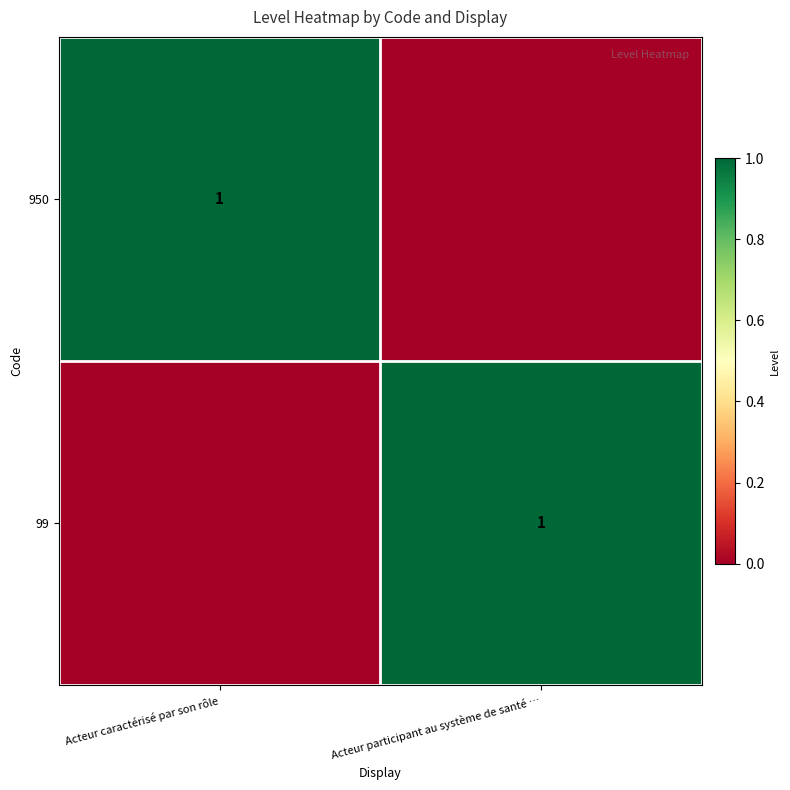

What is the greatest value displayed?

1